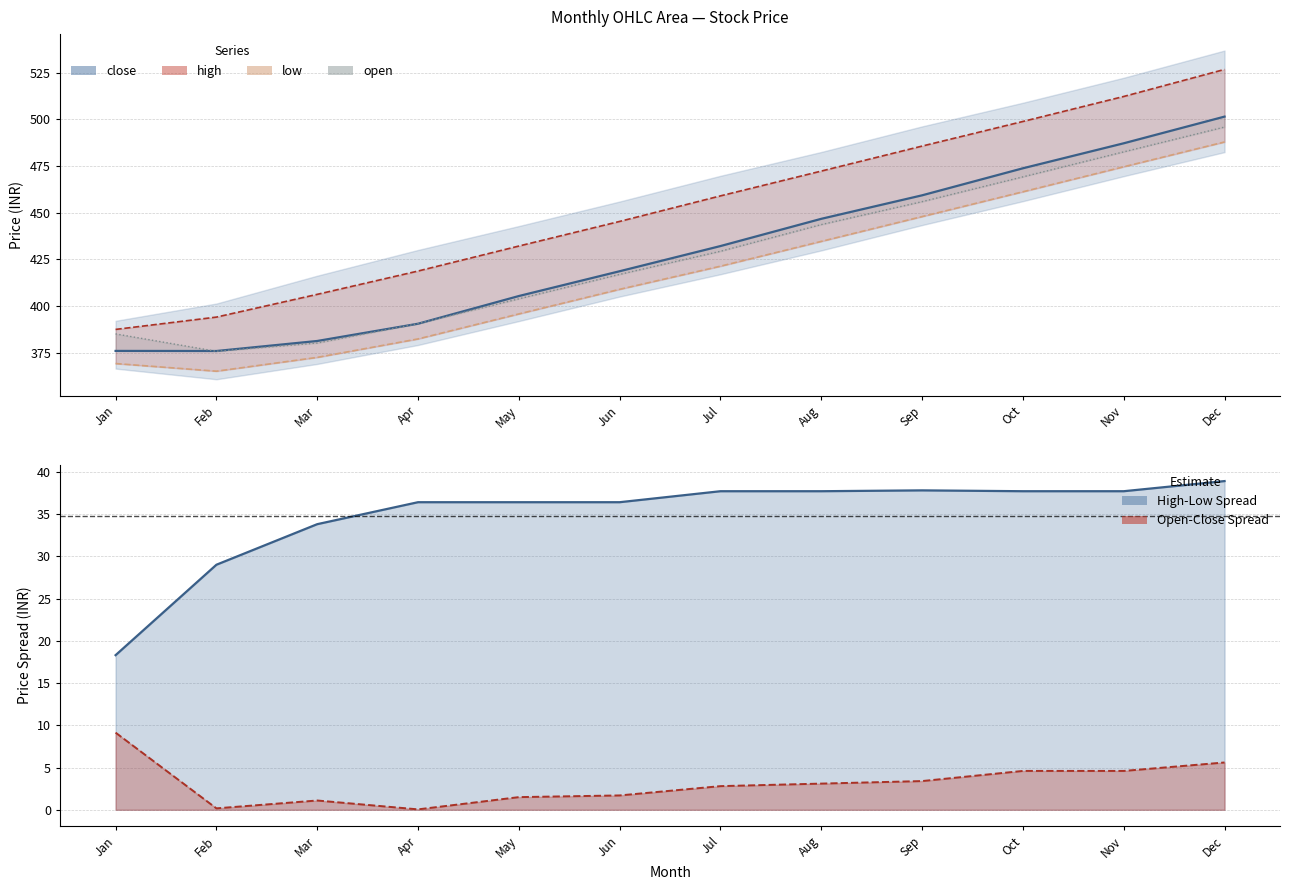

What are all the series names shown in the legend?

close (line), high (line), low, open, high-low spread, open-close spread